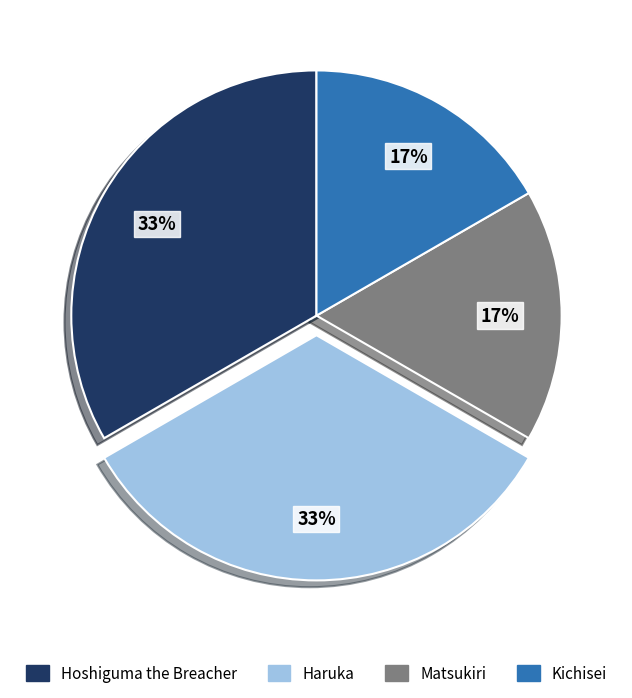

To the nearest percent, what portion does Matsukiri represent?

17%